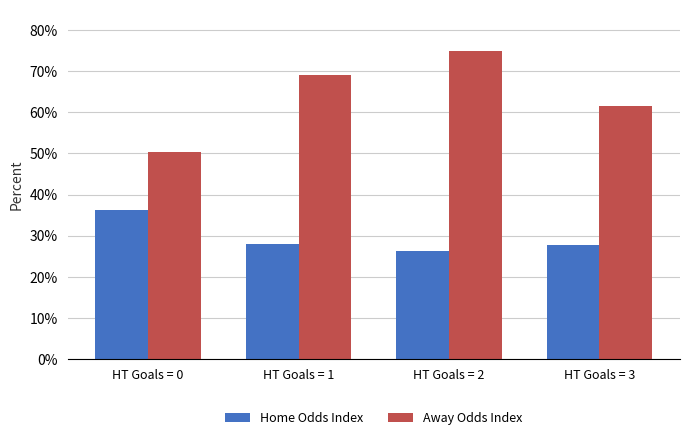

List the series in order of their peak value, highest first.

Away Odds Index, Home Odds Index